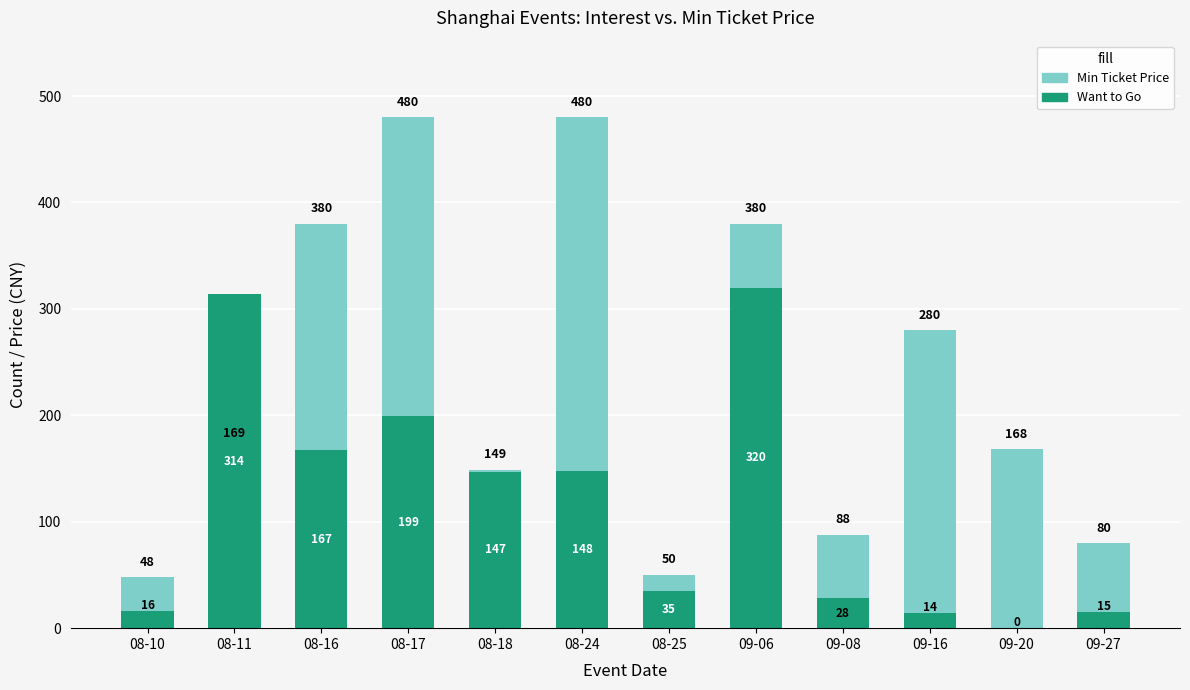

What is the sum of all Min Ticket Price values?

2752